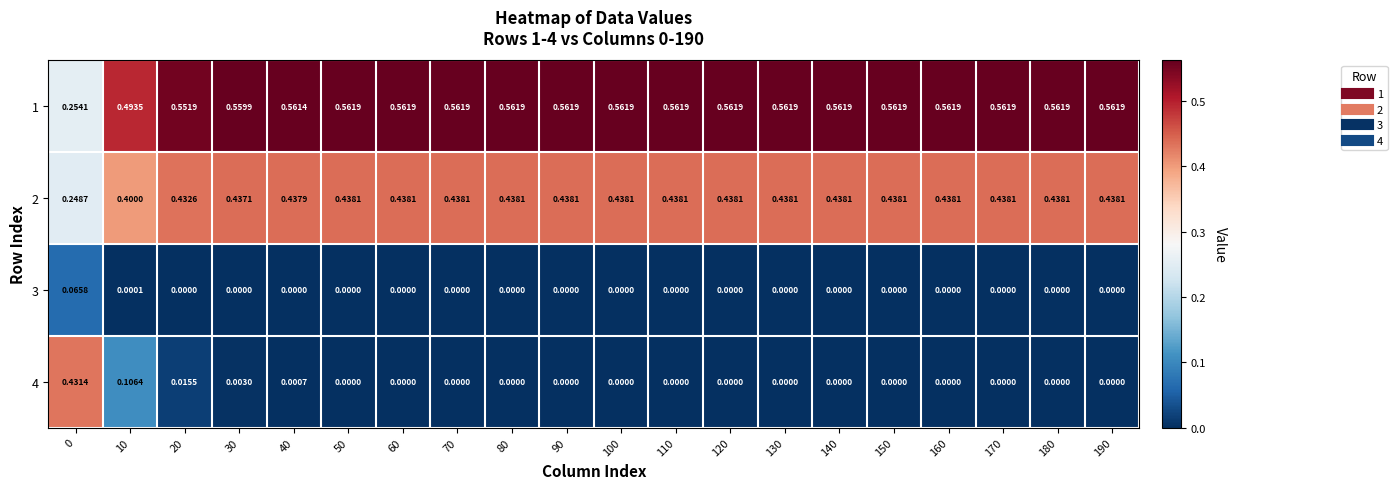

Is the value of 2 at 100 greater than the value of 3 at 160?

Yes